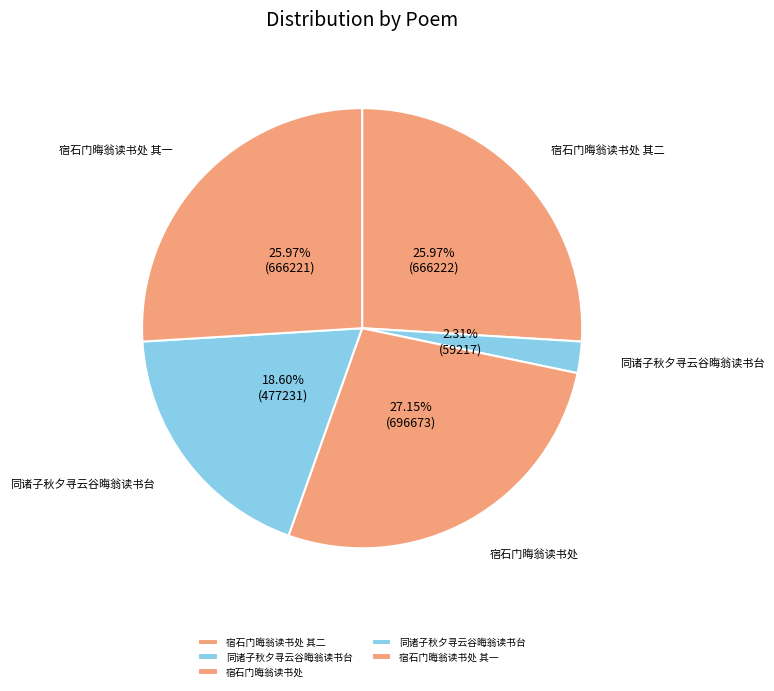

How many segments does this pie chart have?

5